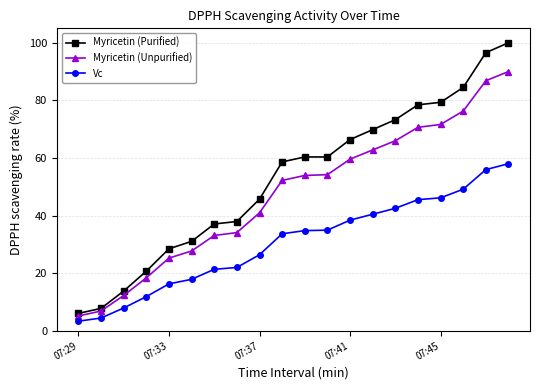

What is the maximum value for Myricetin (Unpurified)?

90.0